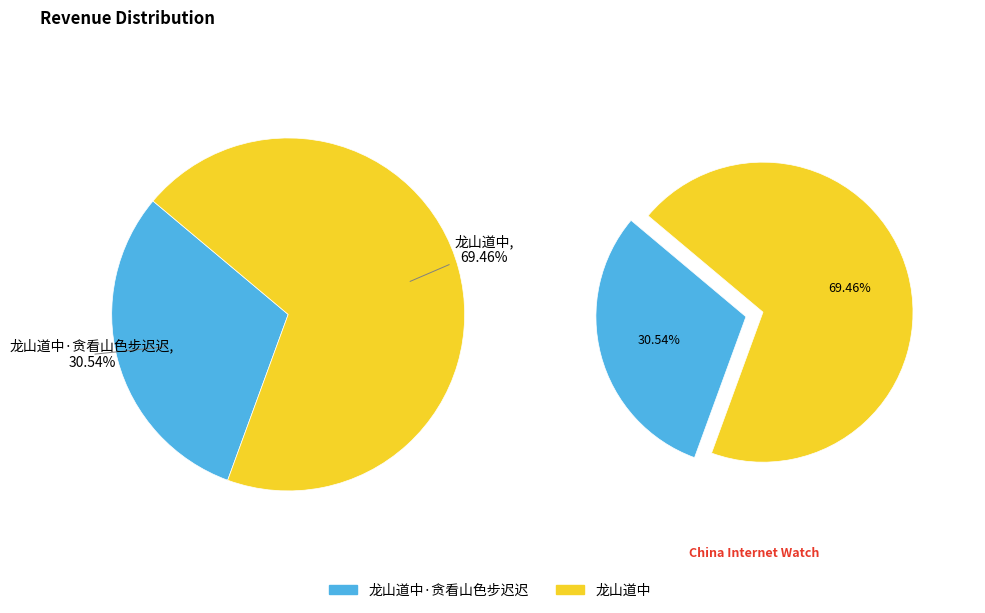

What percentage is NOT represented by 龙山道中·贪看山色步迟迟?

69.5%